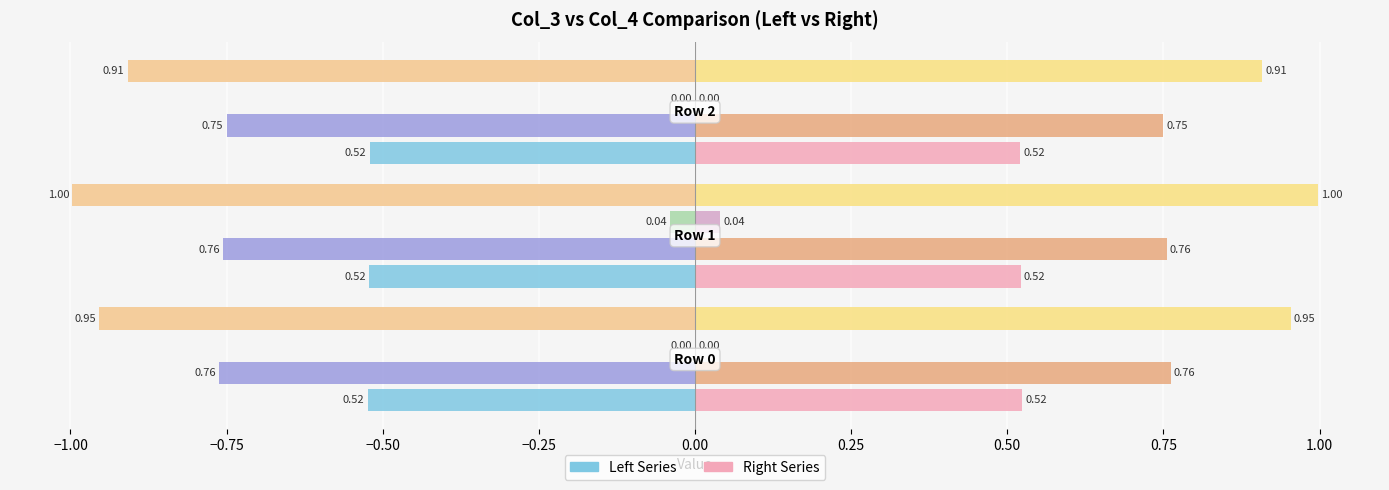

What is the minimum value shown in the chart?

-1.0